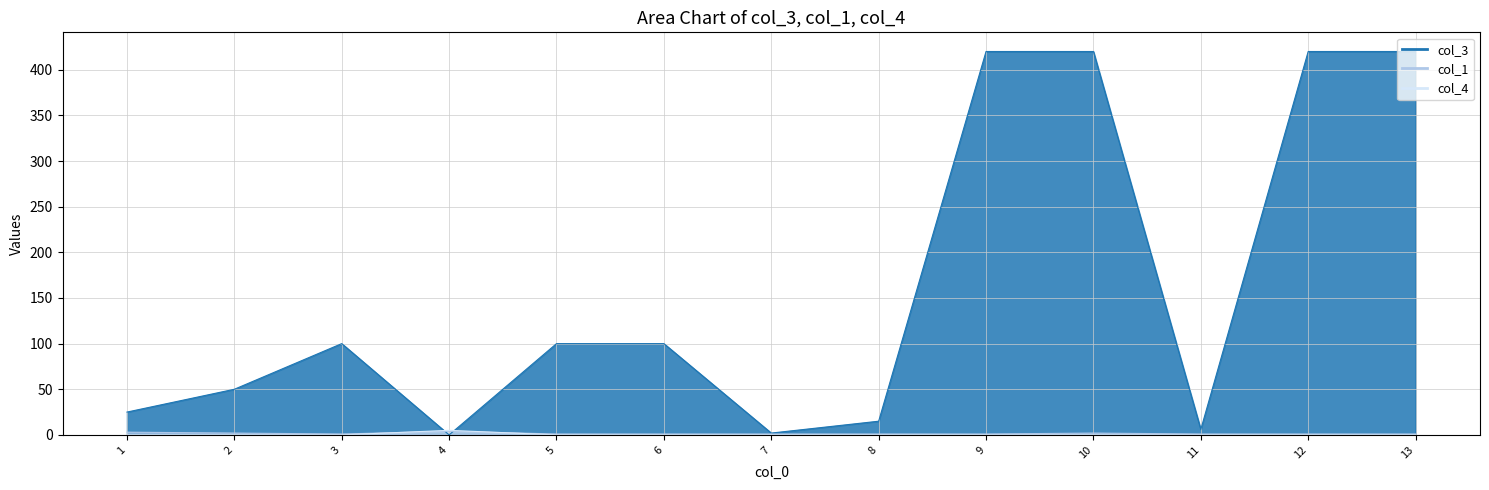

True or false: col_1 and col_3 cross at least once.

True